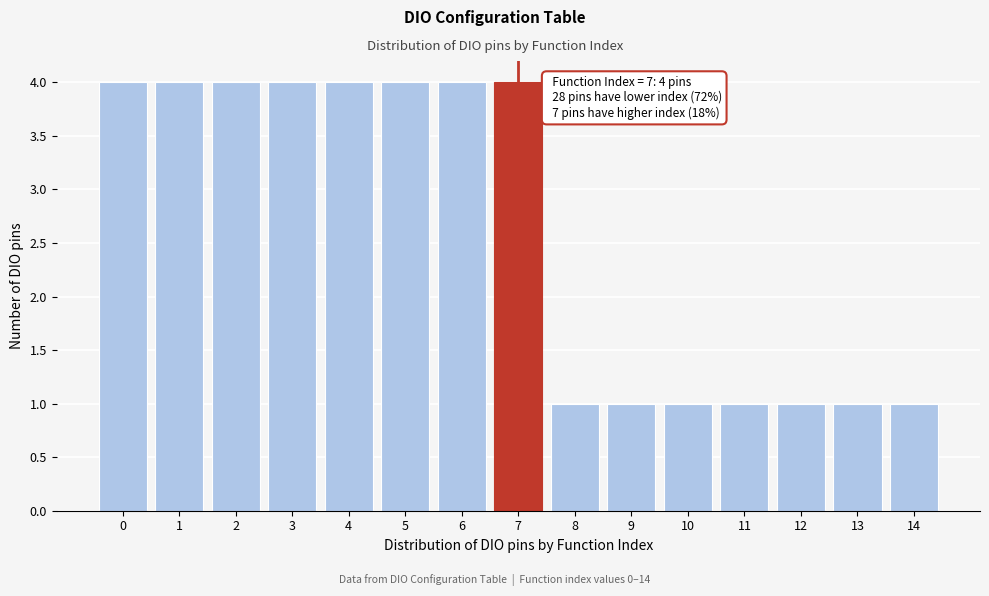

Reading left to right, list all the values displayed in this chart.

4	4	4	4	4	4	4	4	1	1	1	1	1	1	1